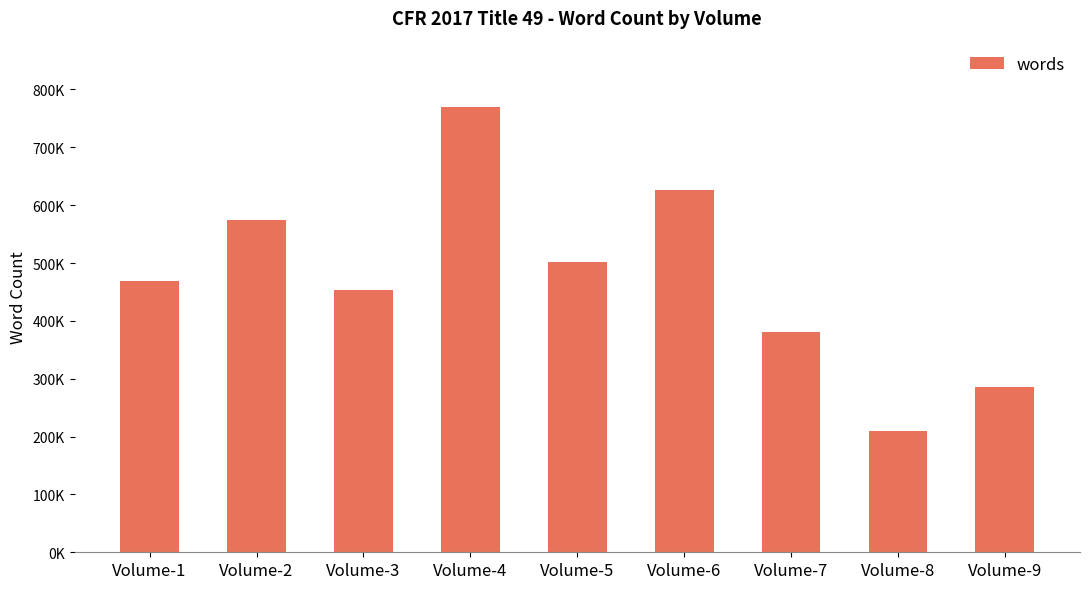

Reading left to right, list all the values displayed in this chart.

Volume-1=468284	Volume-2=575002	Volume-3=453234	Volume-4=769013	Volume-5=501941	Volume-6=626778	Volume-7=380169	Volume-8=208972	Volume-9=284888